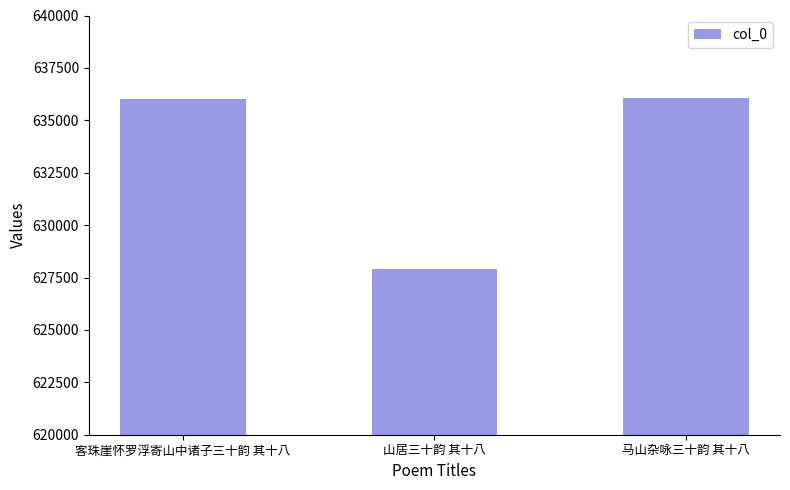

The value at 山居三十韵 其十八 is 842322. True or false?

False